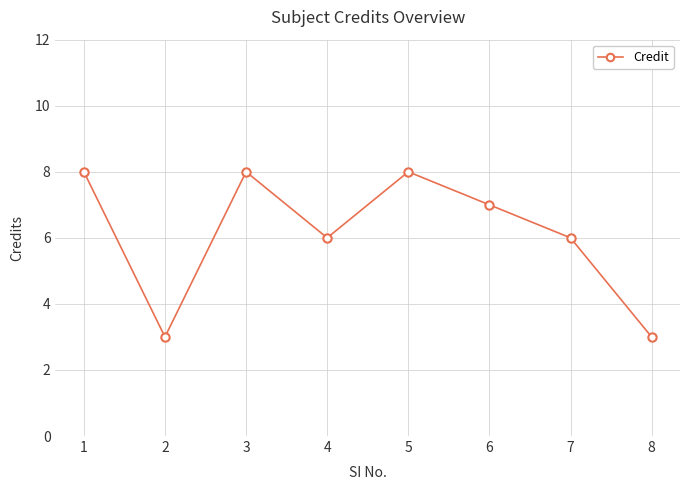

What is the average value?

6